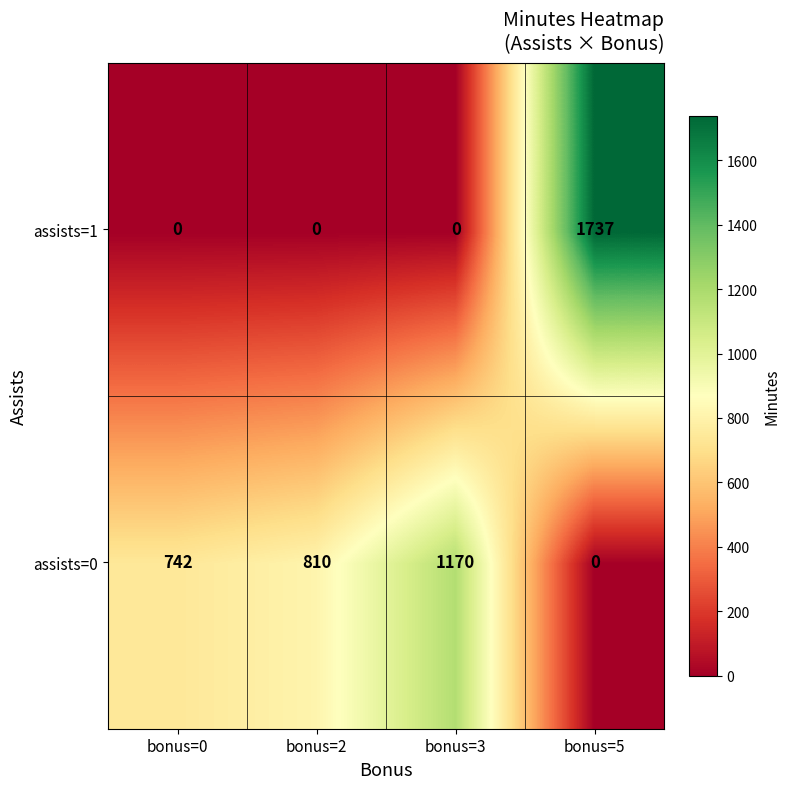

How many positive values does the assists=1 series have?

1